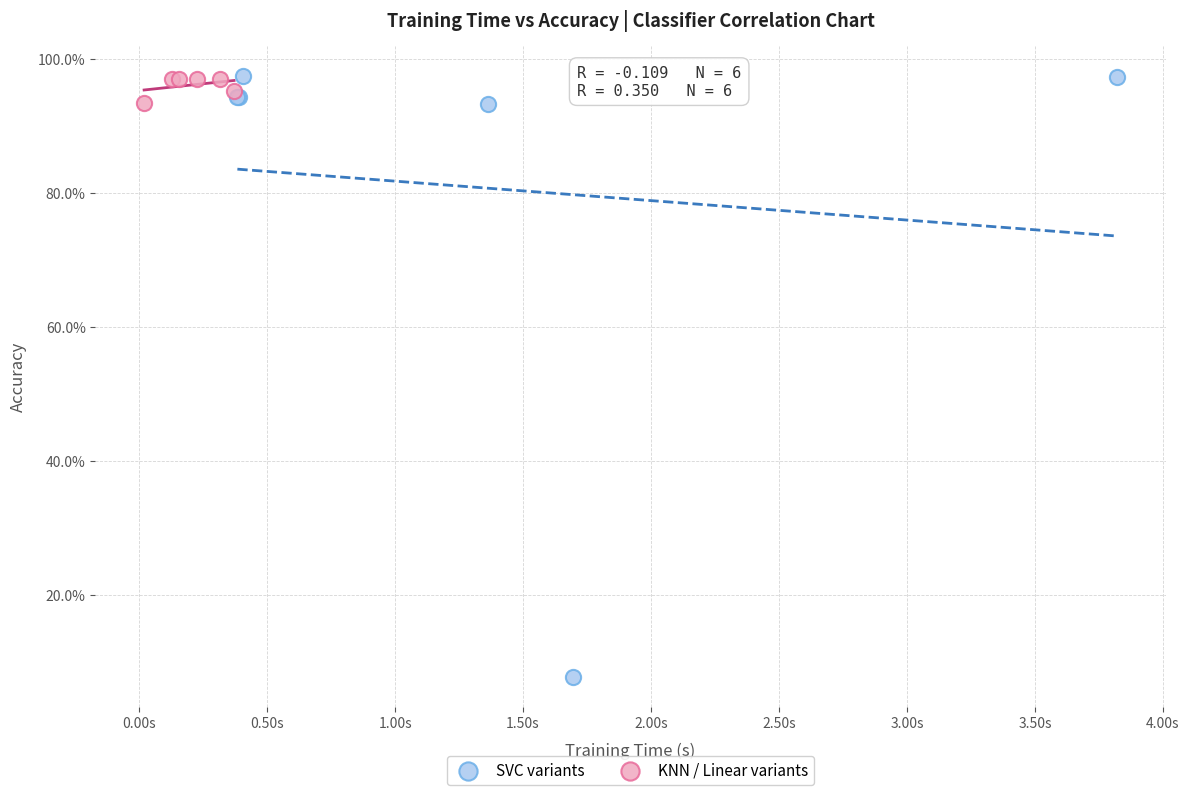

Which series reaches the minimum Y coordinate?

SVC variants